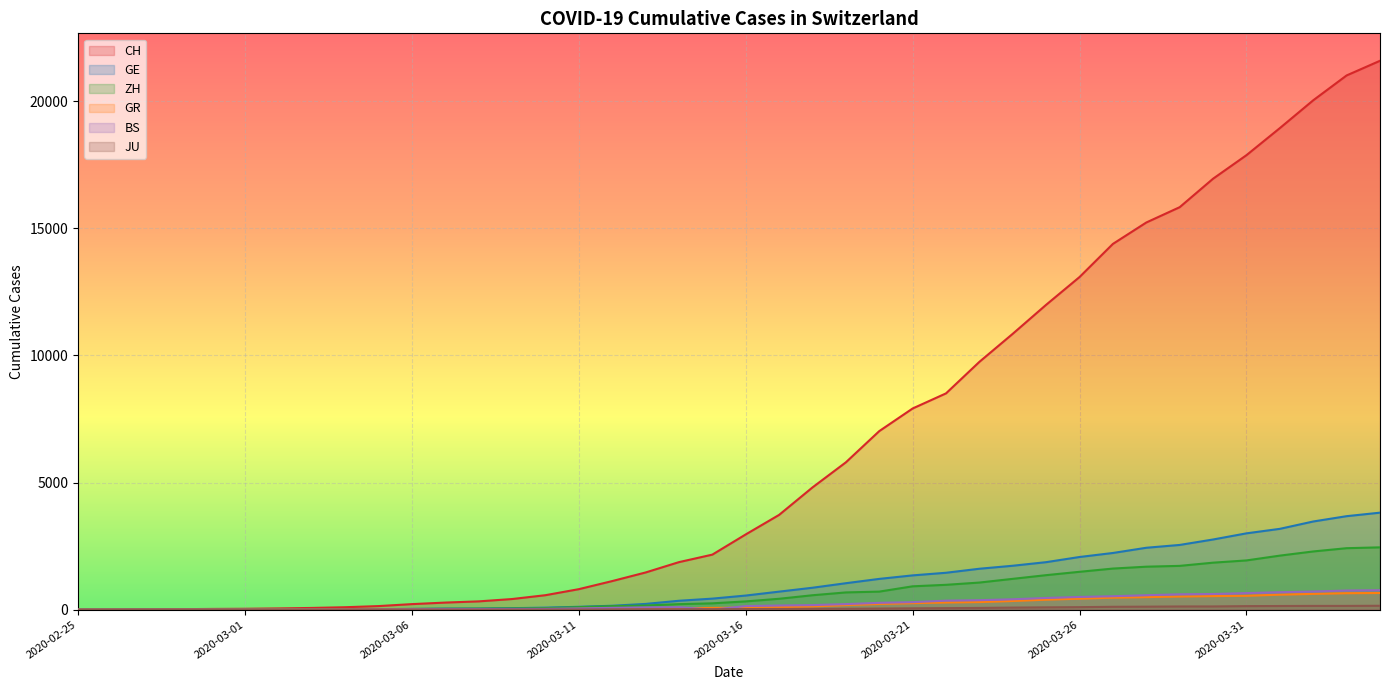

How many positive values does the GE series have?

39